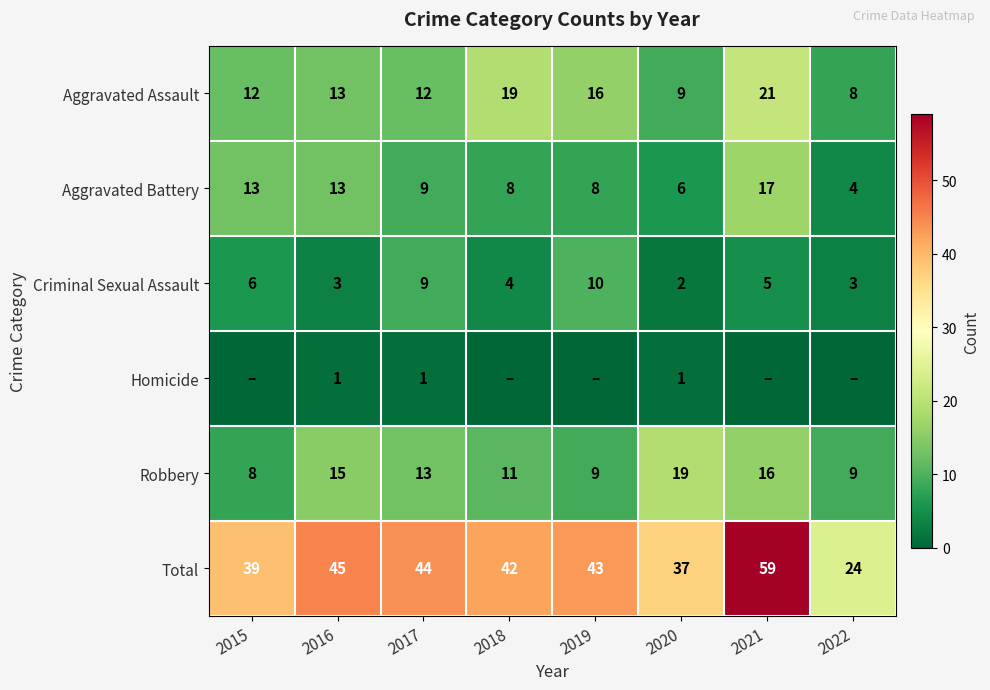

What is the approximate value of Total at 2015?

39